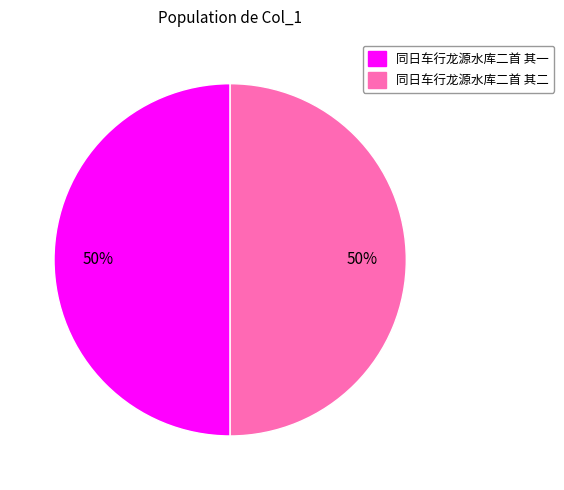

What is the ratio of the value at 同日车行龙源水库二首 其一 to the value at 同日车行龙源水库二首 其二?

1.0